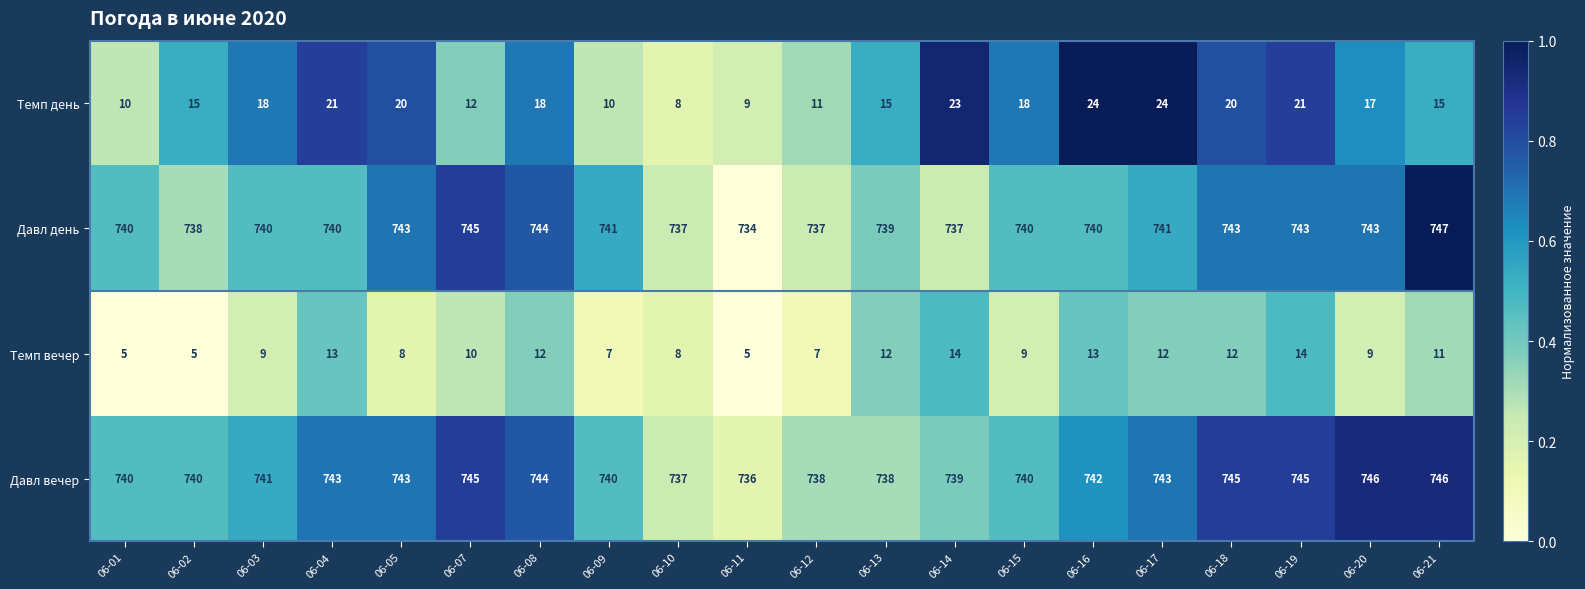

What is the lowest value of the Темп вечер series?

5